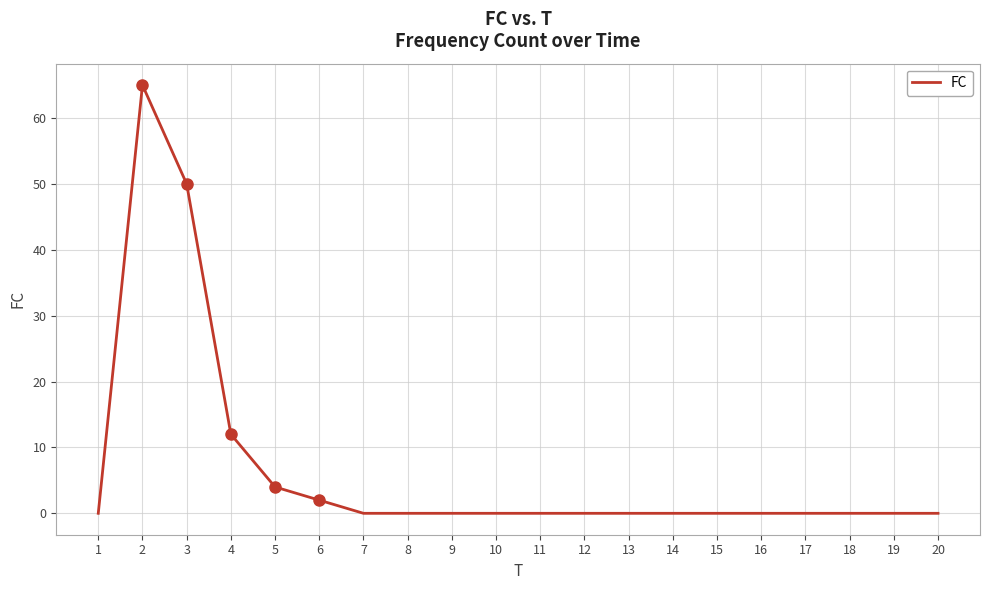

Is it true that the value at 7 is -25?

False